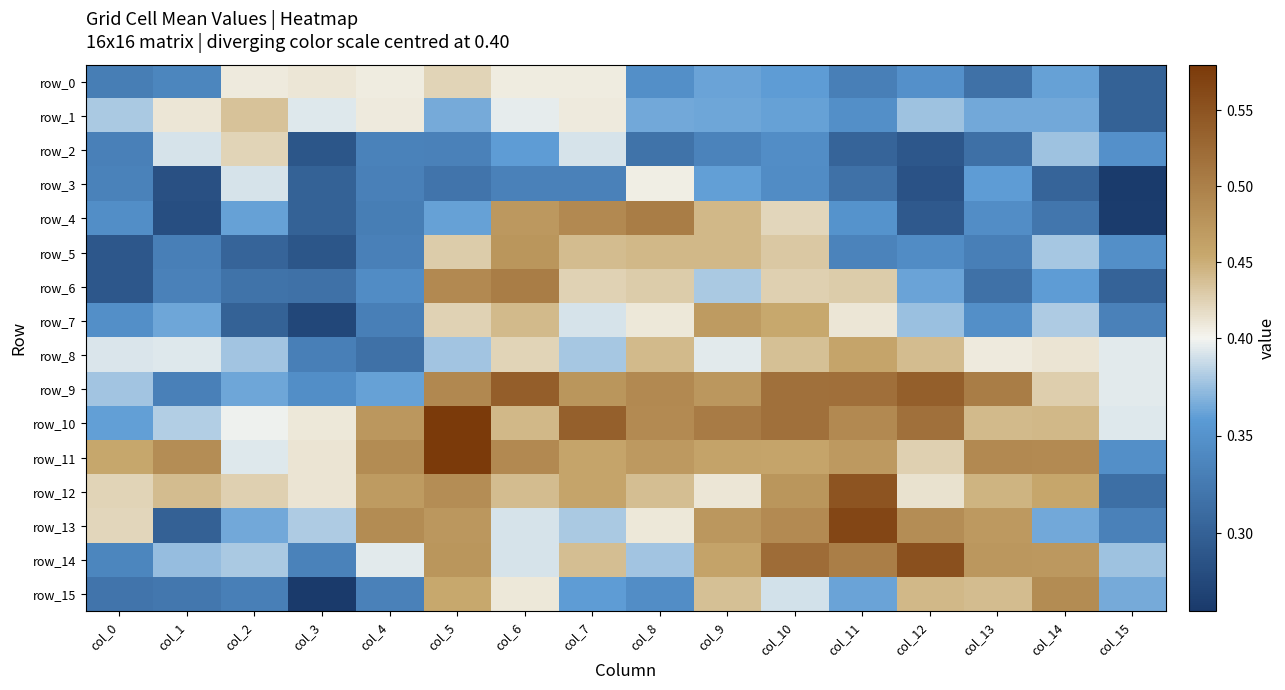

Which category has the lowest value in the row_1 series?

col_15